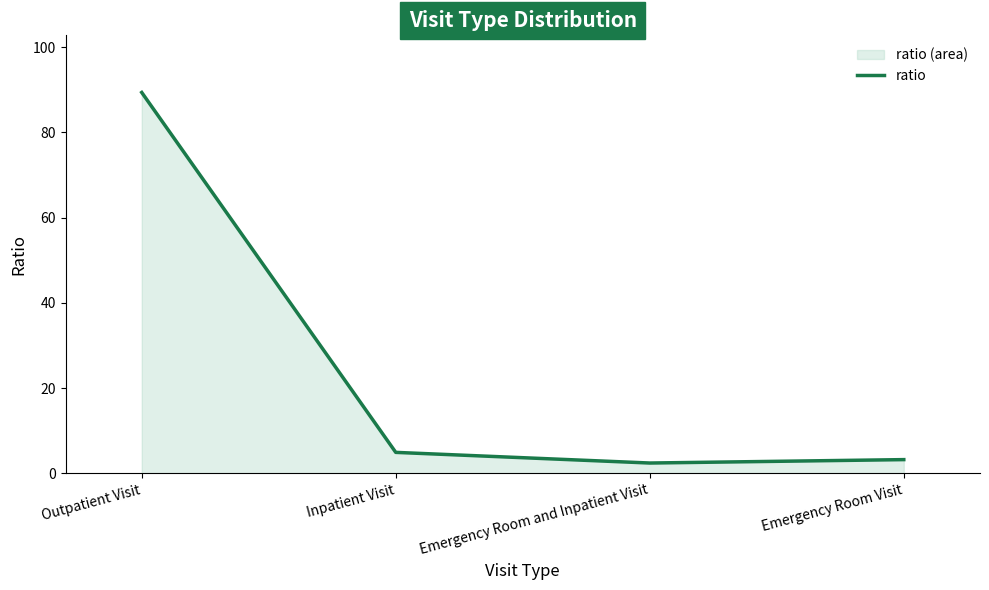

The value at Inpatient Visit is 8.5. True or false?

False